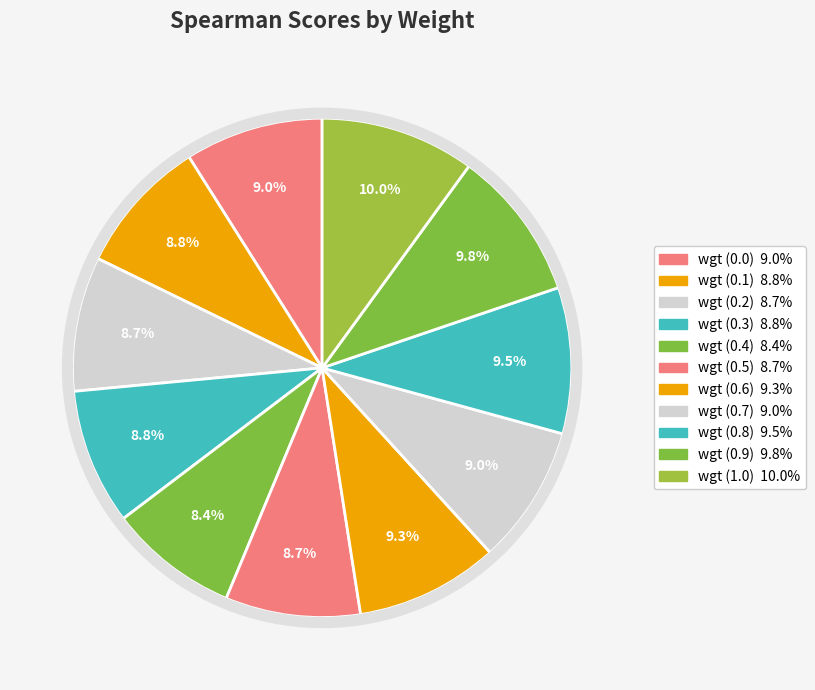

To the nearest percent, what portion does wgt (0.1) represent?

9%